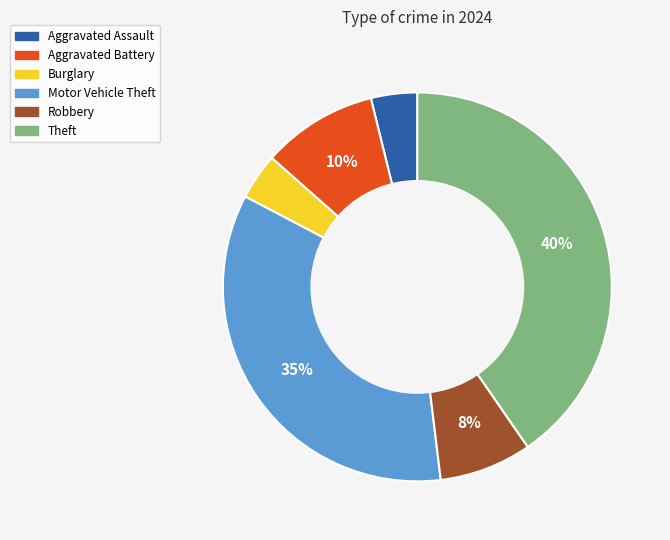

To the nearest percent, what is the combined percentage of Aggravated Battery and Theft?

50%